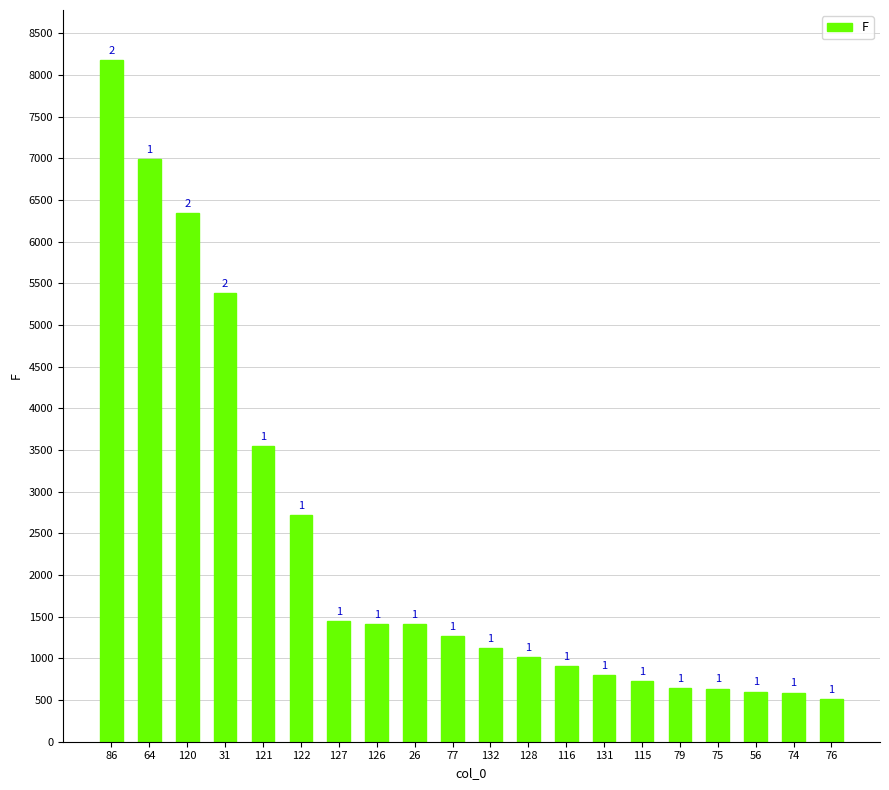

Are the bars horizontal?

No